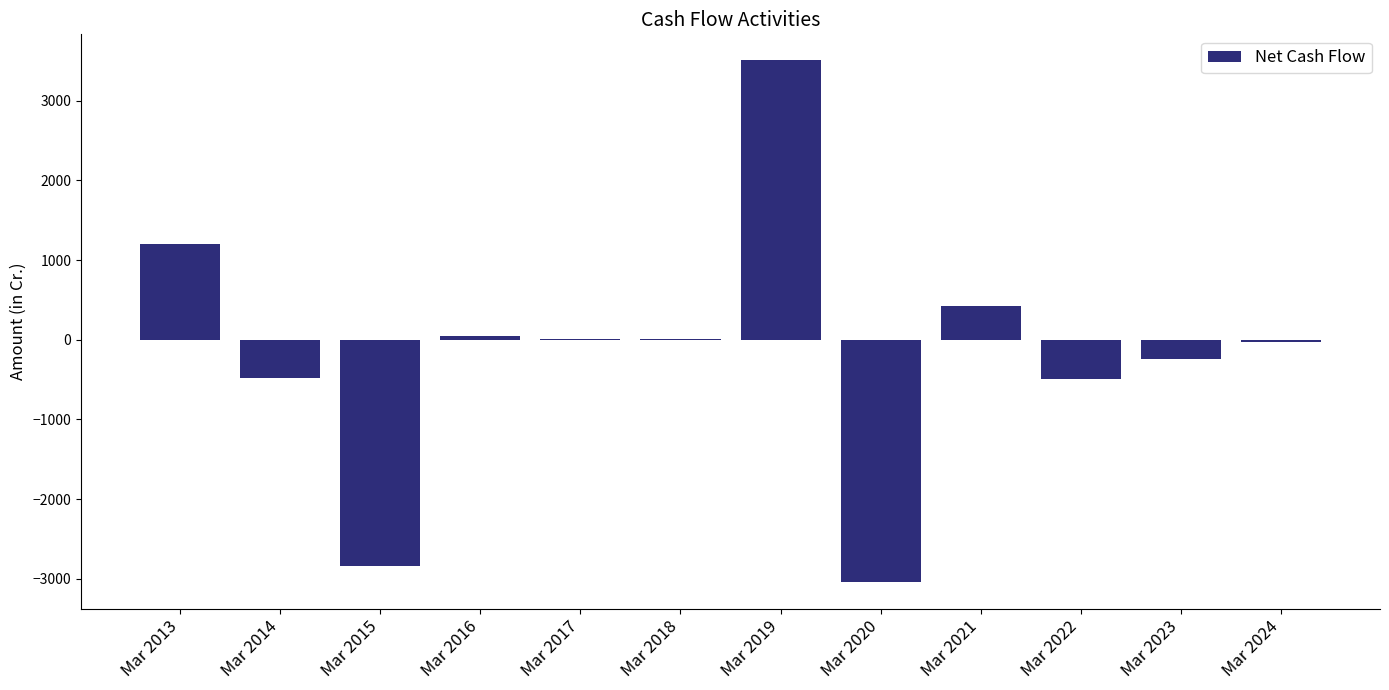

Which label corresponds to the largest value in the chart?

Mar 2019